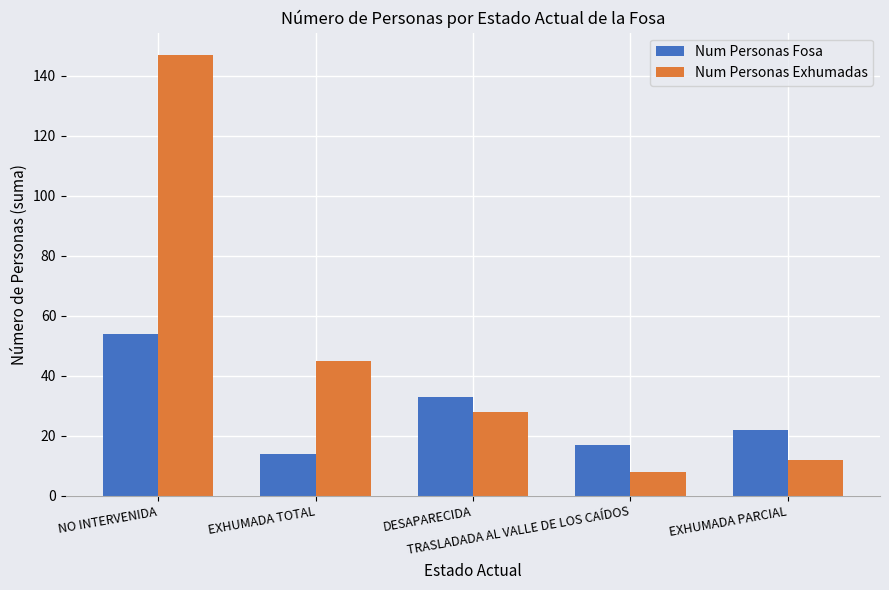

What is the difference between the Num Personas Exhumadas values at DESAPARECIDA and TRASLADADA AL VALLE DE LOS CAÍDOS?

20